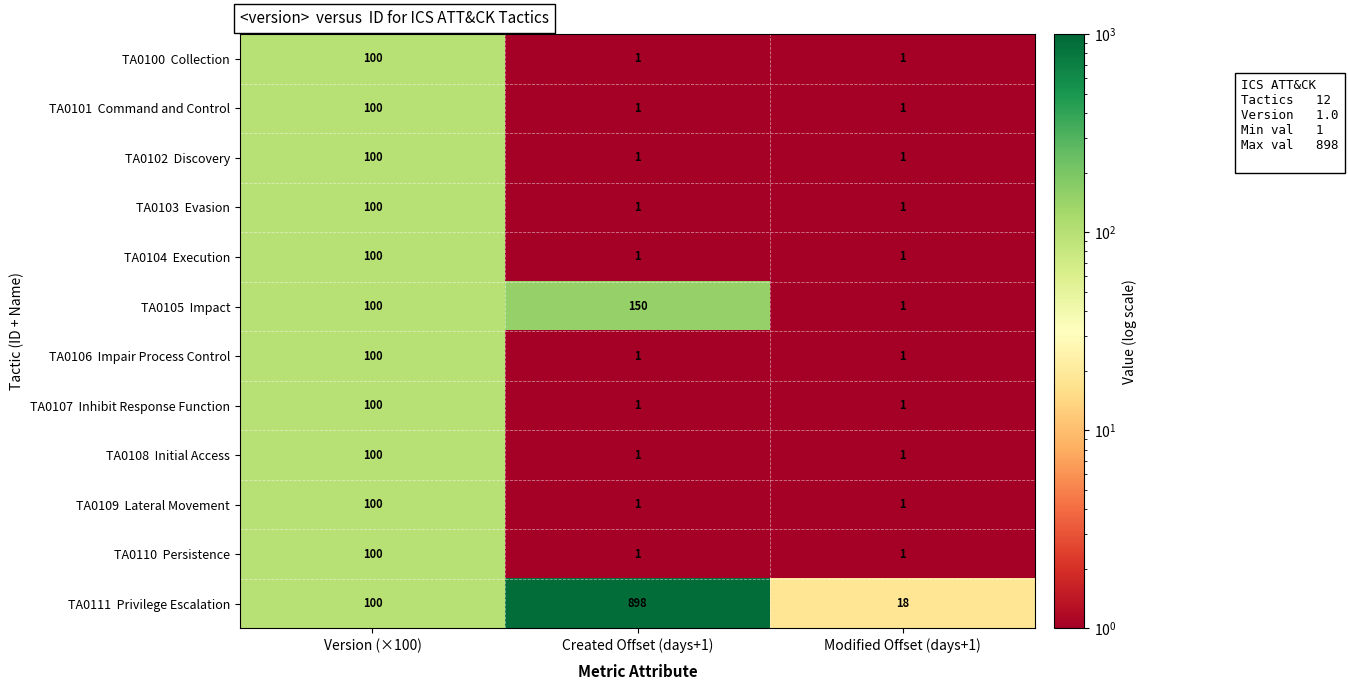

What is the greatest value displayed?

898